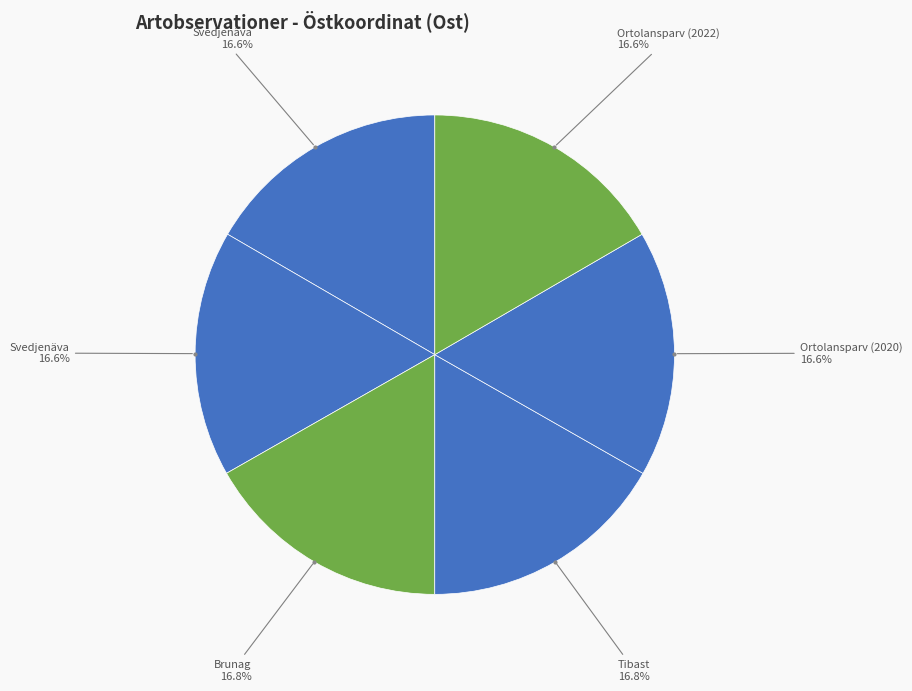

How many segments does this pie chart have?

6